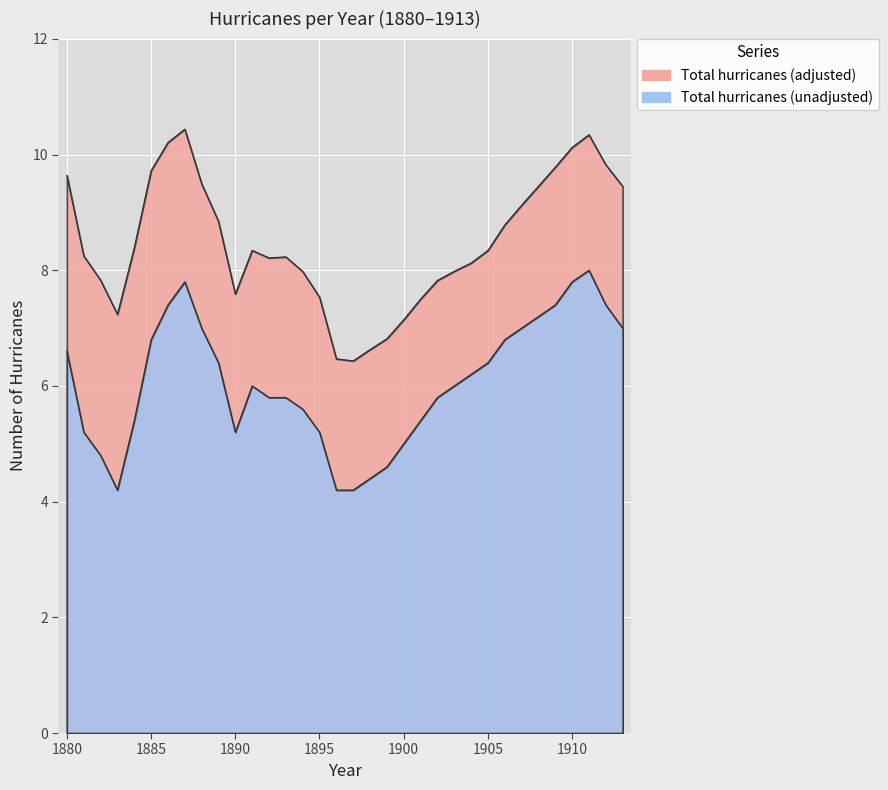

Is the value of Total hurricanes (adjusted) at 1913 greater than the value of Total hurricanes (unadjusted) at 1898?

Yes